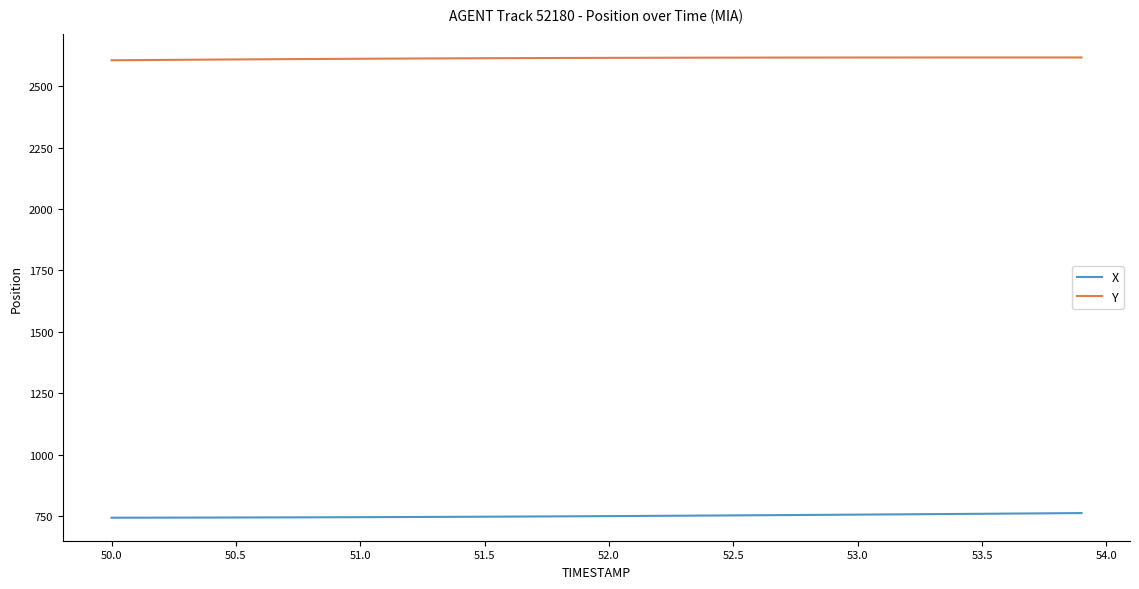

Which series has the largest total across all categories?

Y